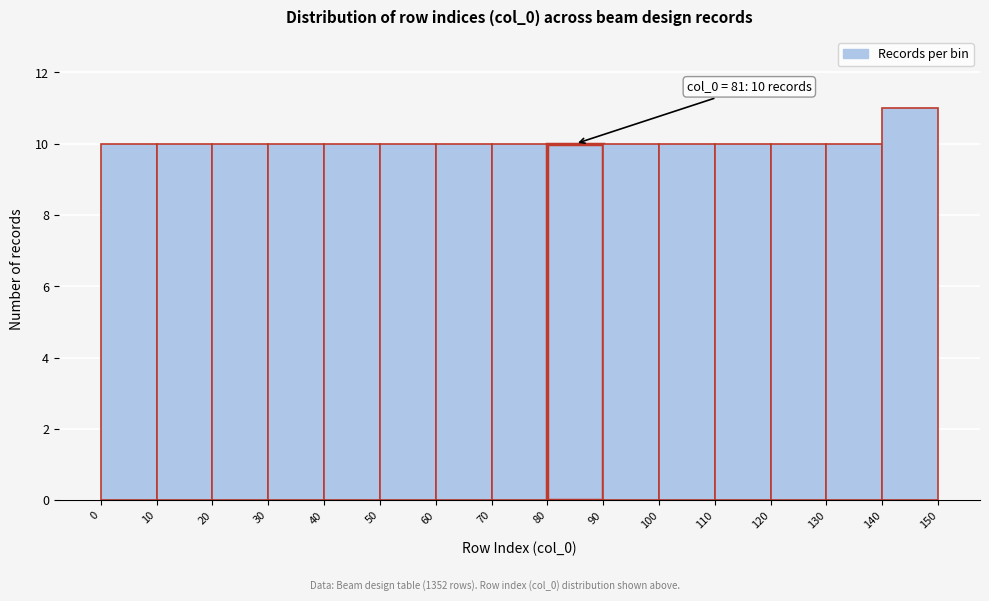

Over which range of the x-axis is the bar tallest?

140 to 150